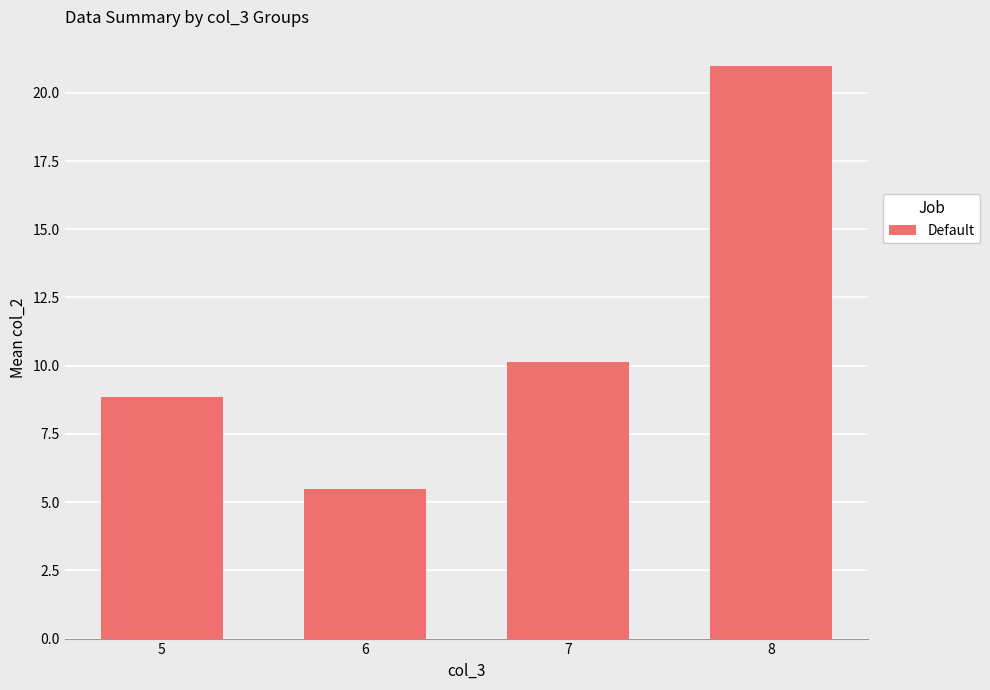

Reading left to right, list all the values displayed in this chart.

5=8.8	6=5.5	7=10.1	8=21.0